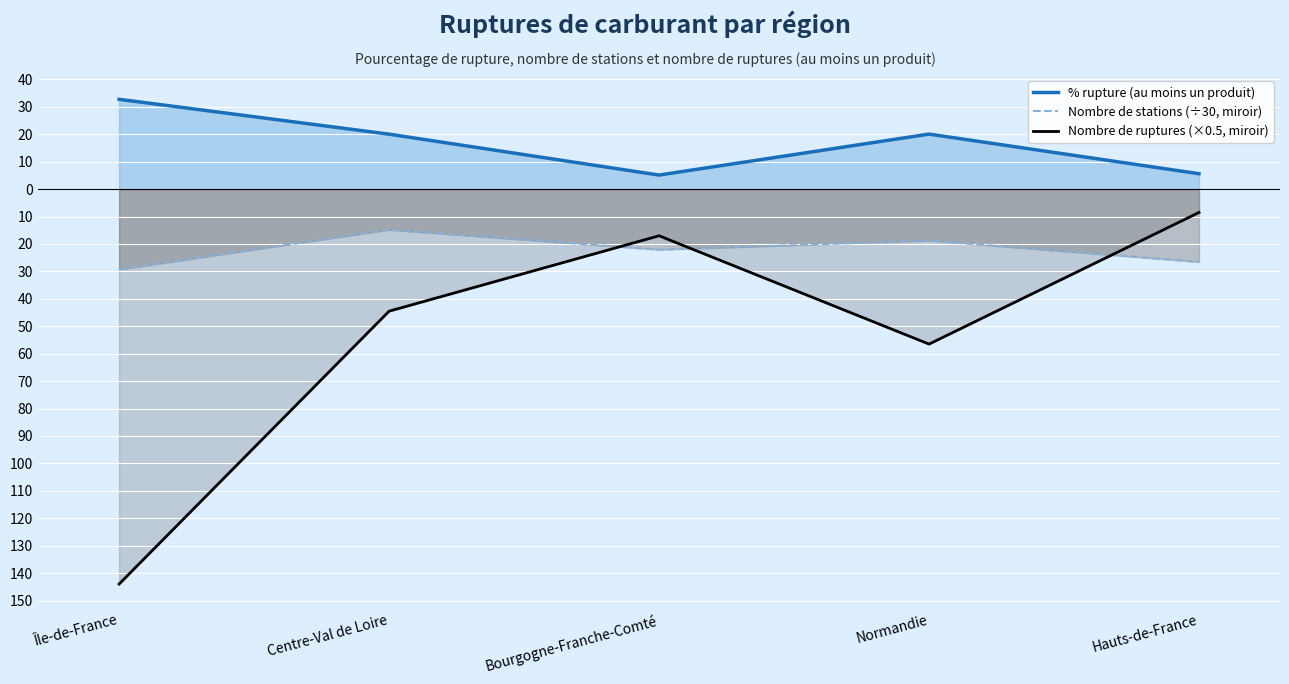

What is the difference between the Nombre de stations (÷30, miroir) values at Île-de-France and Hauts-de-France?

2.8